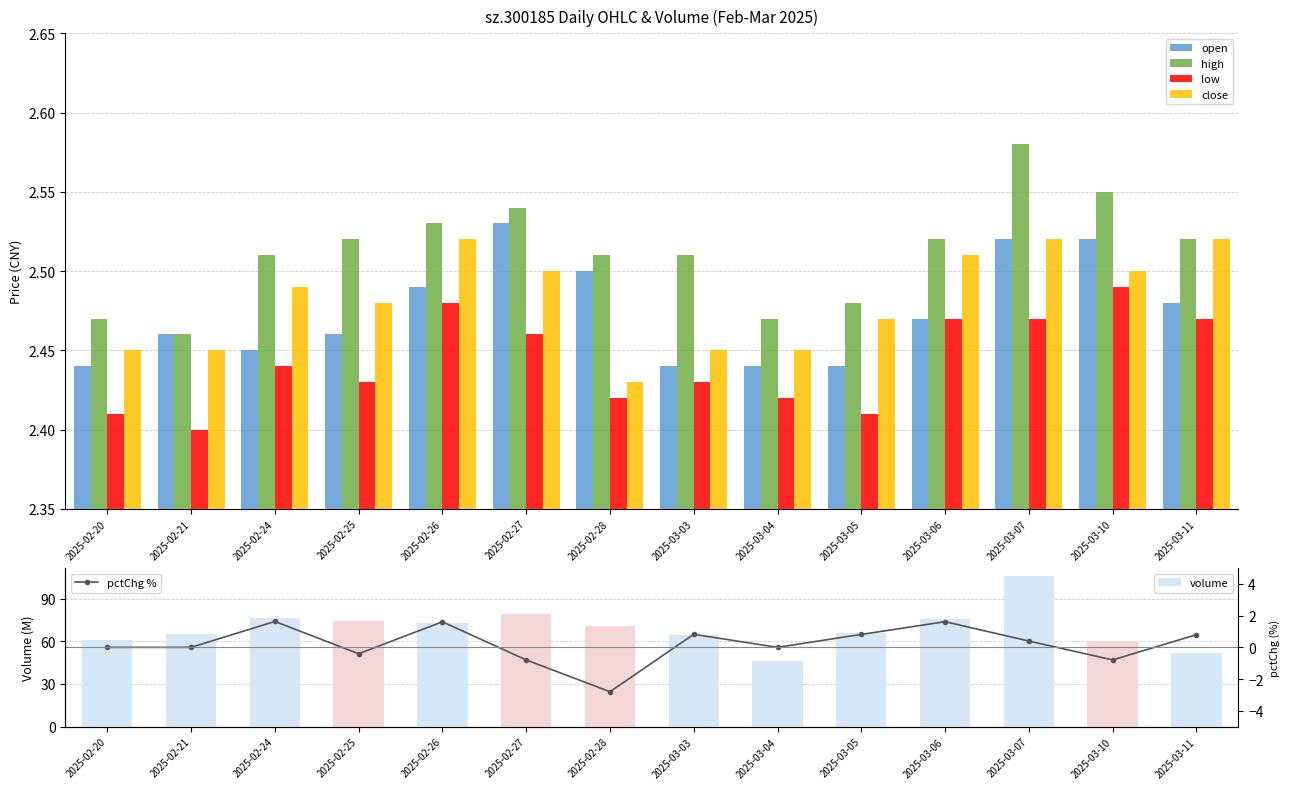

Reading left to right, list all the values displayed in this chart.

open: 2.4	2.5	2.5	2.5	2.5	2.5	2.5	2.4	2.4	2.4	2.5	2.5	2.5	2.5
high: 2.5	2.5	2.5	2.5	2.5	2.5	2.5	2.5	2.5	2.5	2.5	2.6	2.5	2.5
low: 2.4	2.4	2.4	2.4	2.5	2.5	2.4	2.4	2.4	2.4	2.5	2.5	2.5	2.5
close: 2.5	2.5	2.5	2.5	2.5	2.5	2.4	2.5	2.5	2.5	2.5	2.5	2.5	2.5
volume: 60.7	65.2	76.4	74.5	73.1	79.0	70.9	64.4	45.9	65.5	75.4	106.2	60.1	51.9
pctChg %: 0.0	0.0	1.6	-0.4	1.6	-0.8	-2.8	0.8	0.0	0.8	1.6	0.4	-0.8	0.8